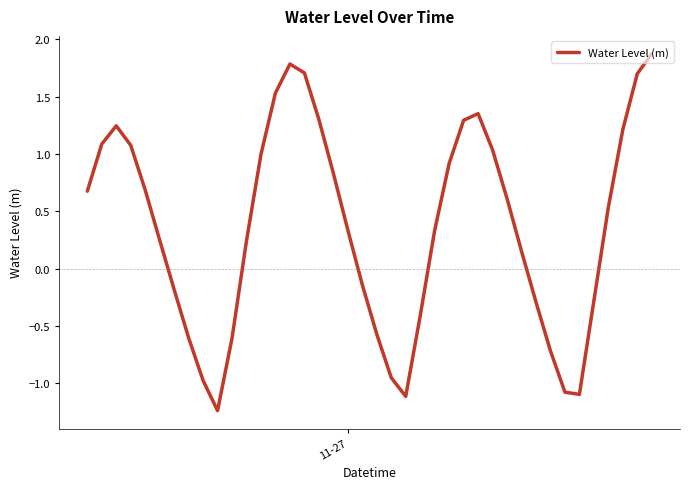

What is the greatest value displayed?

1.9